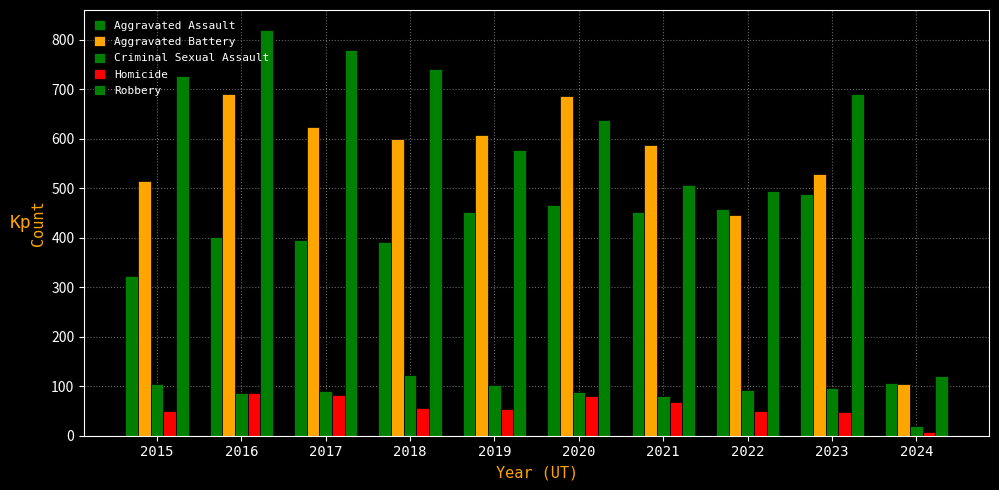

Which label corresponds to the largest value in the chart?

2016